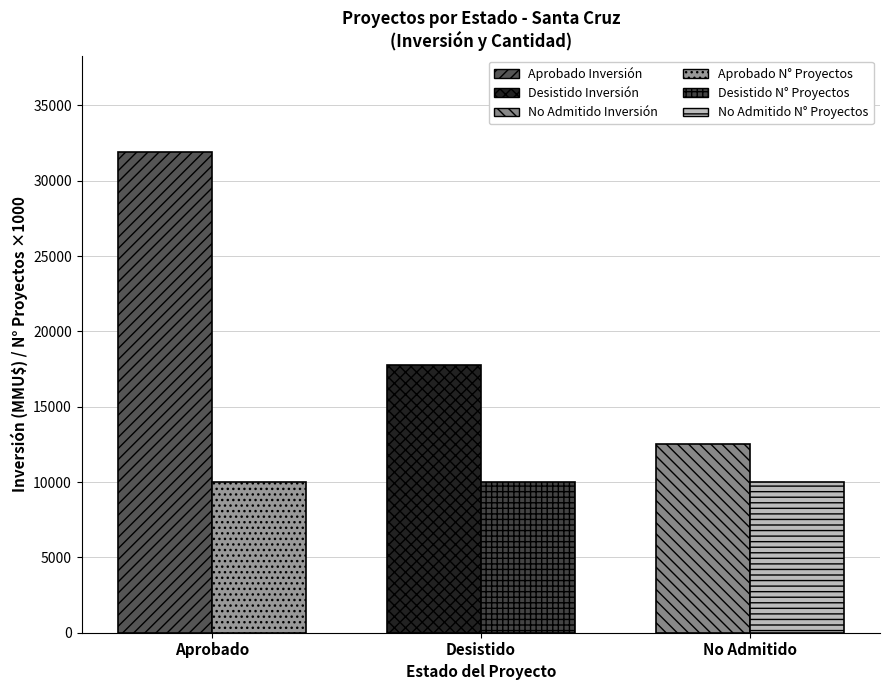

At which label does Aprobado first exceed 400?

Aprobado